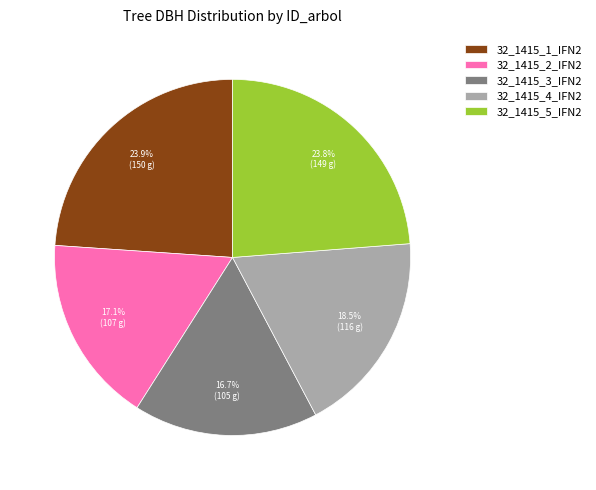

Does 32_1415_4_IFN2 represent more than half of the total?

No